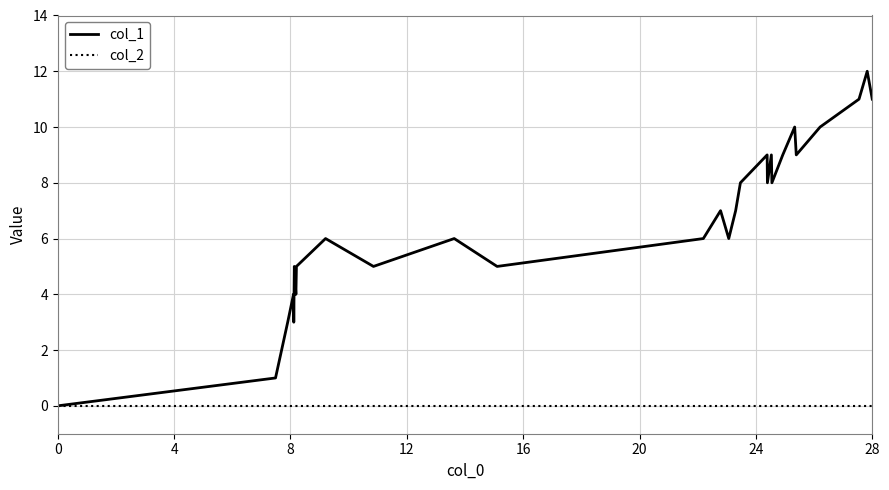

Which series has the widest spread of values?

col_1